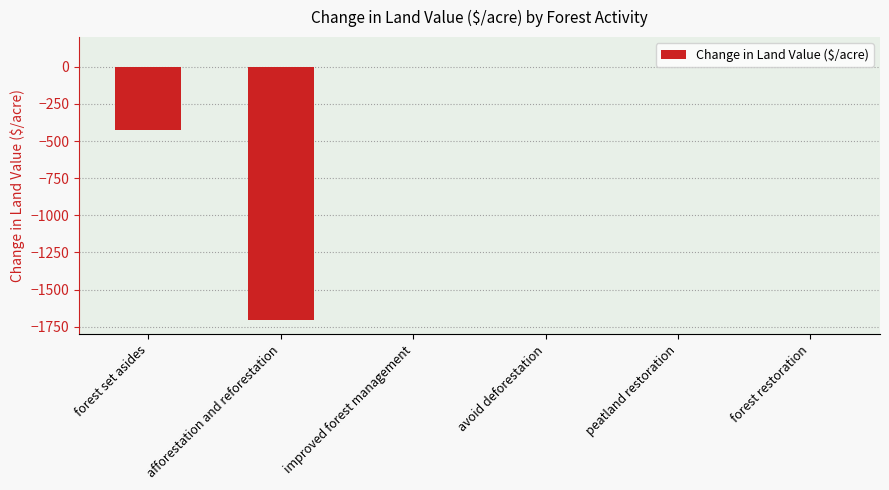

True or false: the data shows -1705.8 at afforestation and reforestation.

True